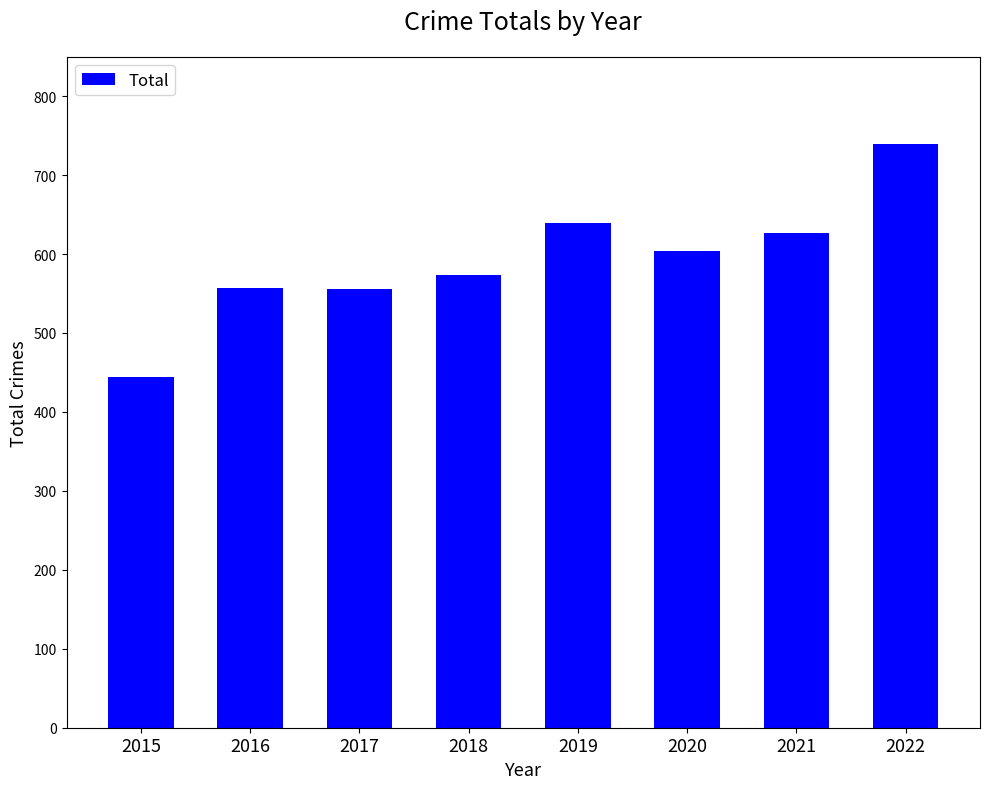

What is the greatest value displayed?

739